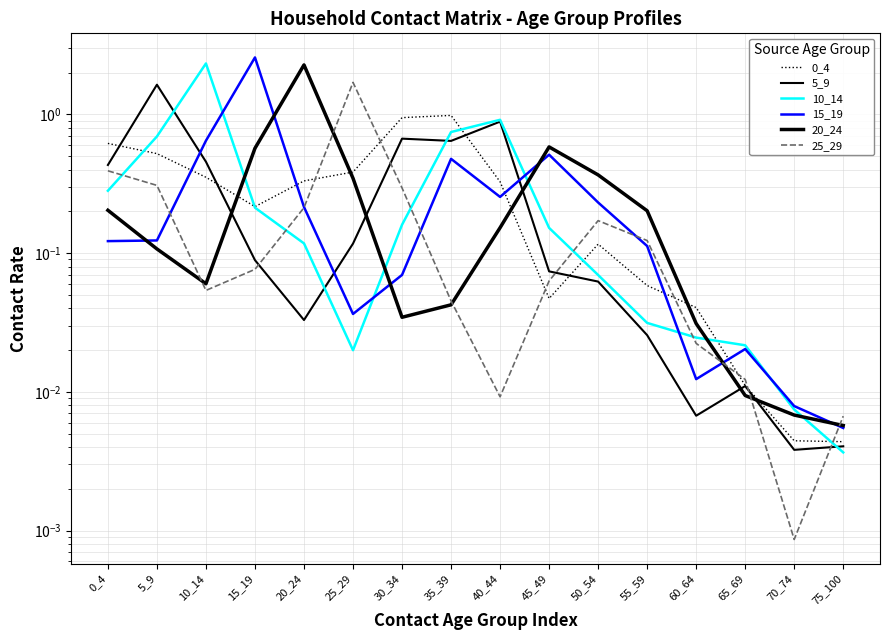

Between 50_54 and 65_69, which series saw the biggest shift?

20_24